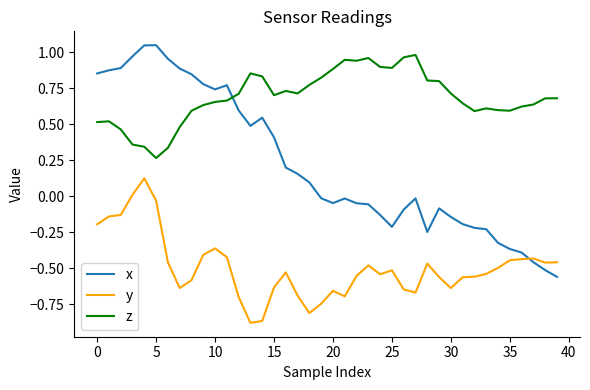

Which series has the largest range (max minus min)?

x